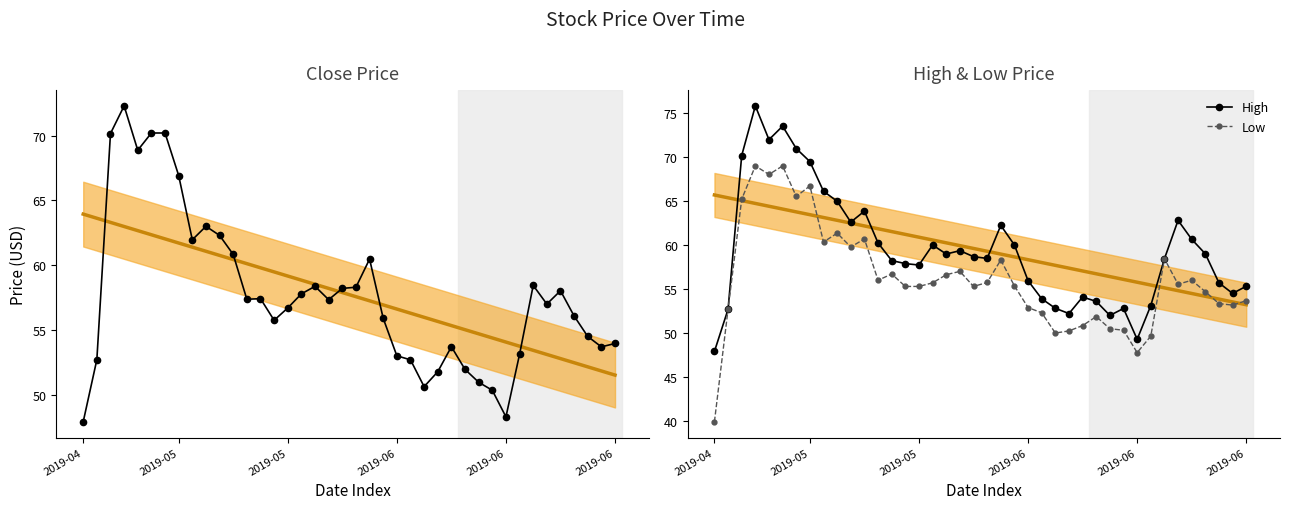

What is the average value of the High series?

59.5